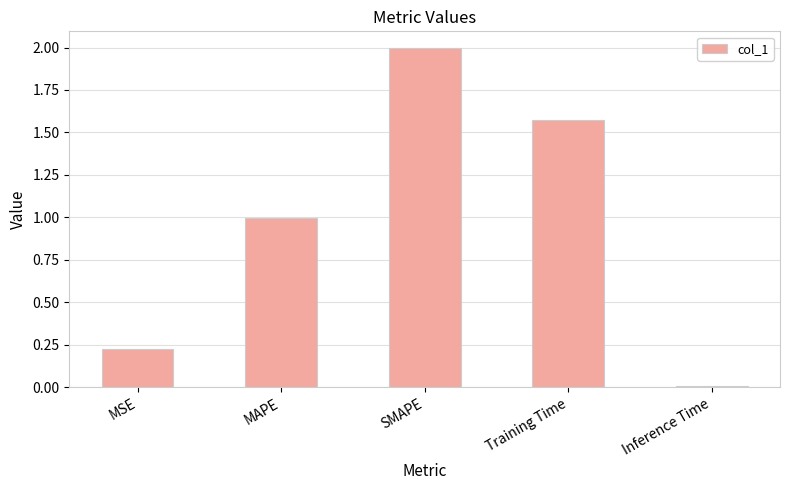

What position from the left is Inference Time?

5